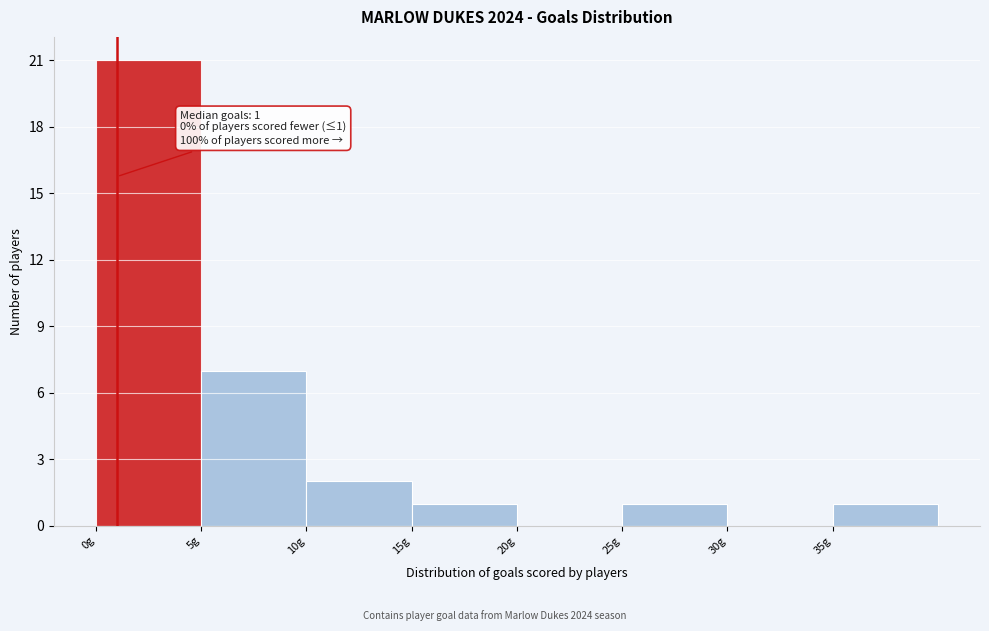

Over which range of the x-axis is the bar tallest?

0 to 5